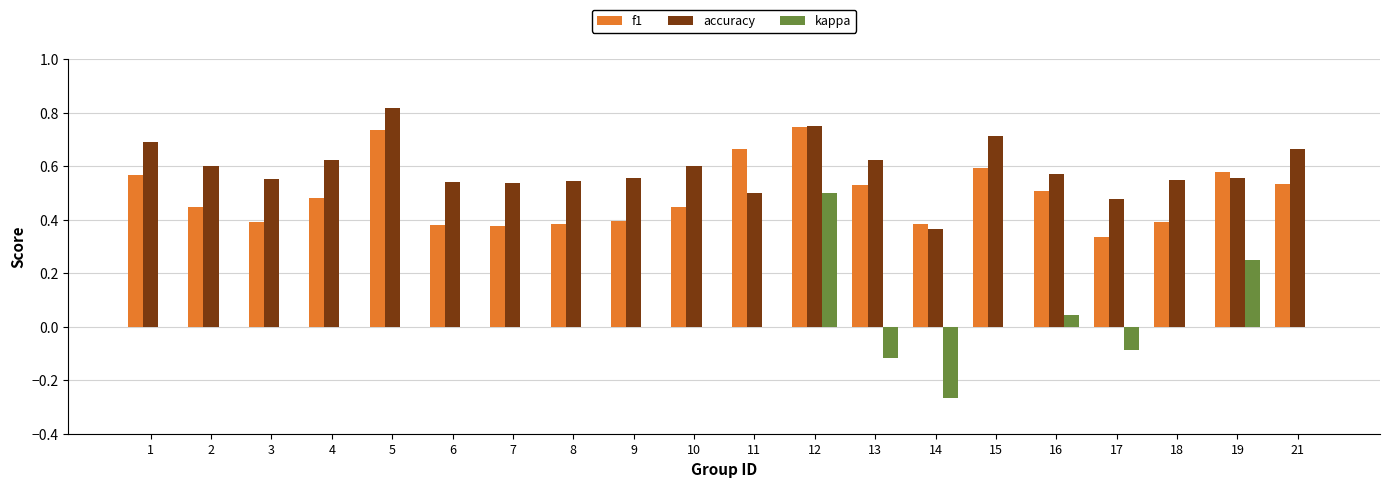

Between 4 and 15, which series saw the biggest shift?

f1